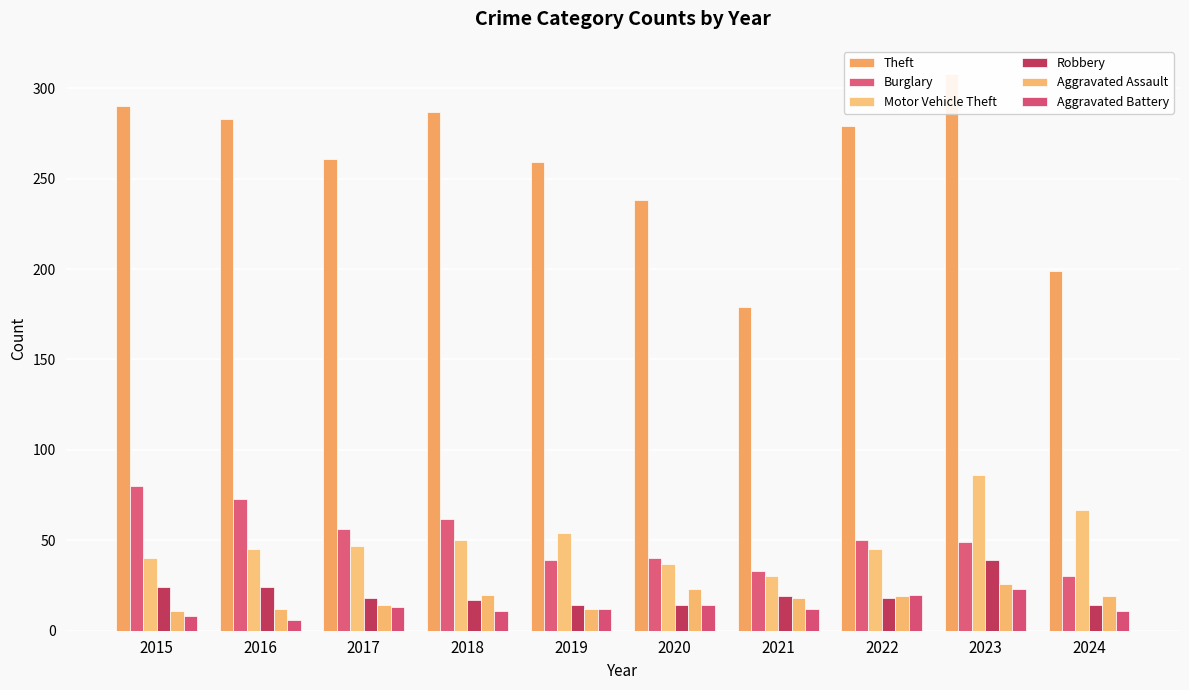

List the series in order of their peak value, lowest first.

Aggravated Battery, Aggravated Assault, Robbery, Burglary, Motor Vehicle Theft, Theft